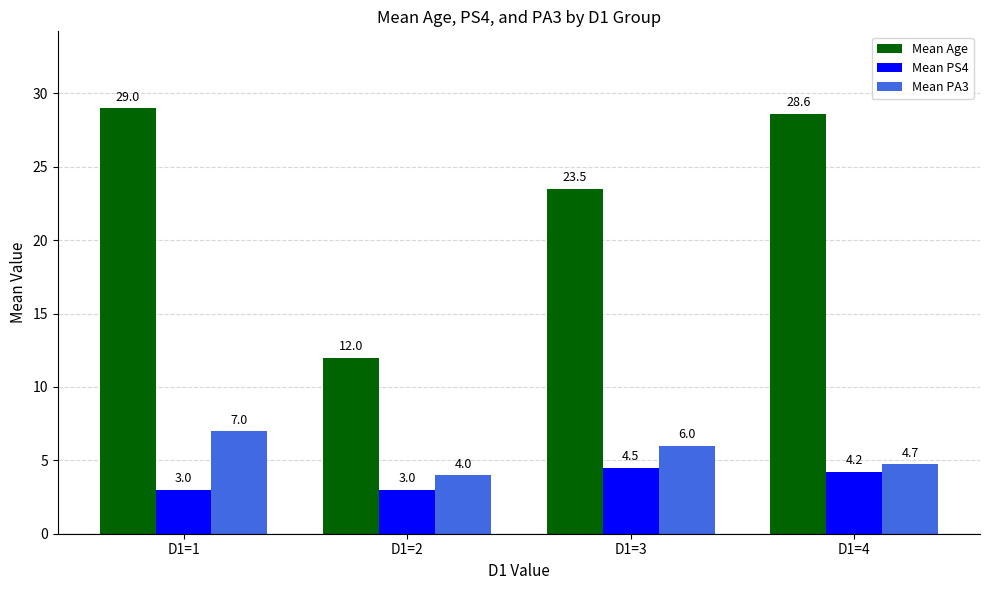

Is the value of Mean Age at D1=1 greater than the value of Mean PA3 at D1=2?

Yes